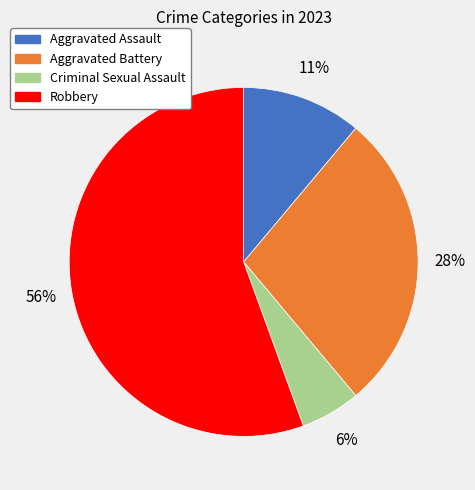

Which slice represents more than half of the pie?

Robbery